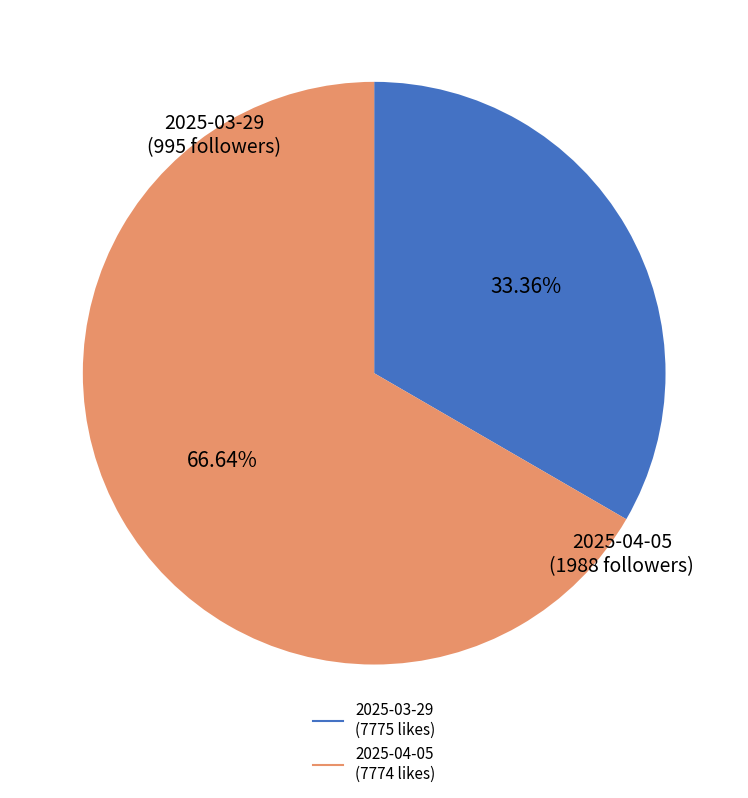

Is there any slice that represents more than half of the pie?

Yes